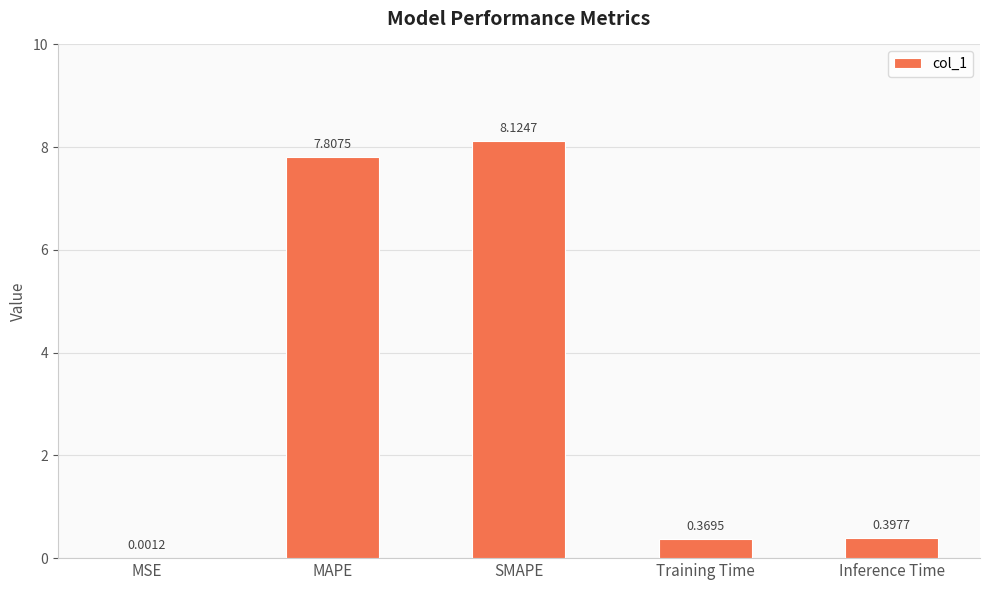

Are the bars grouped side by side (vs. stacked)?

No